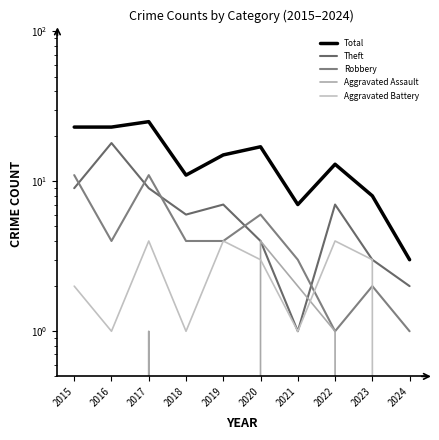

At how many categories does at least one series exceed 2?

10